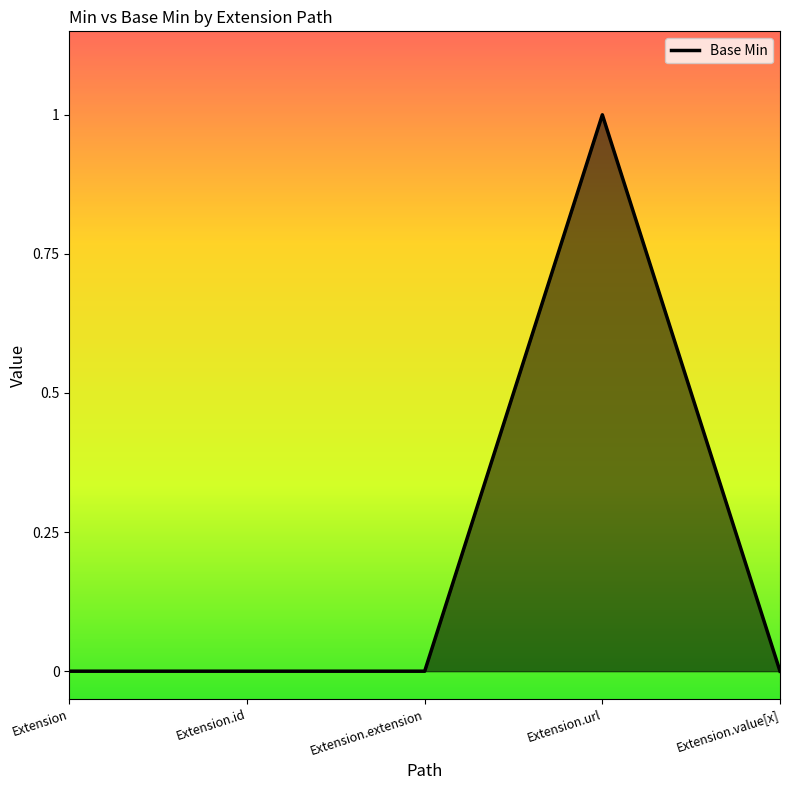

True or false: the data has more than 2 interior local peaks.

False